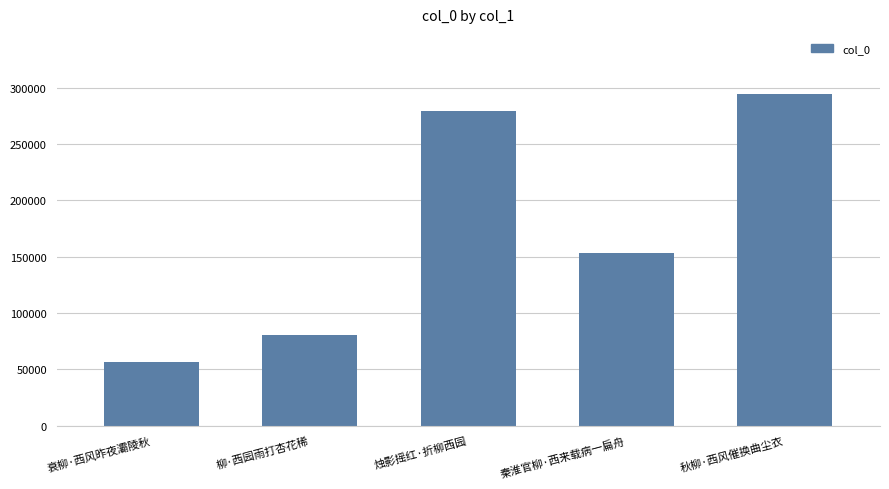

Rank the categories by value from highest to lowest.

秋柳·西风催换曲尘衣, 烛影摇红·折柳西园, 秦淮官柳·西来载病一扁舟, 柳·西园雨打杏花稀, 衰柳·西风昨夜灞陵秋